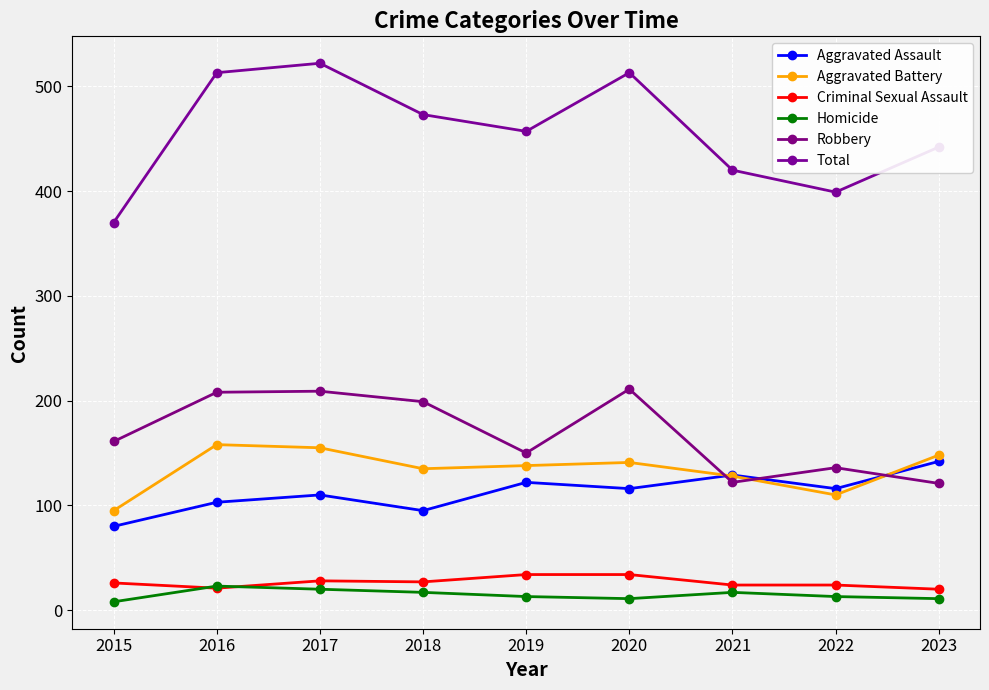

The Criminal Sexual Assault series shows 21 at 2016. True or false?

True